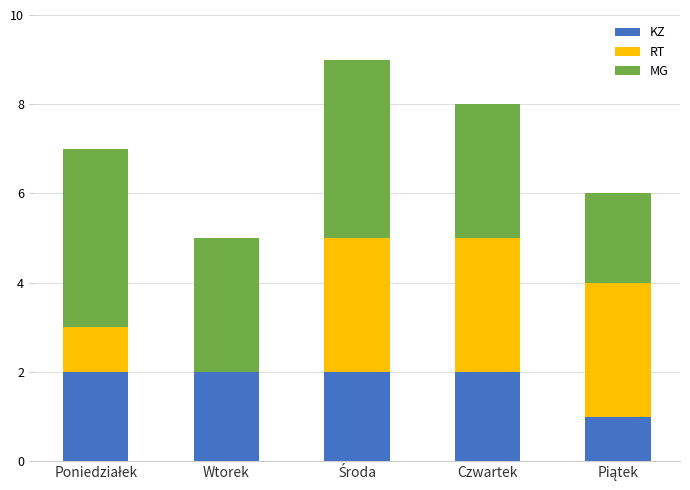

What is the sum of all KZ values?

9